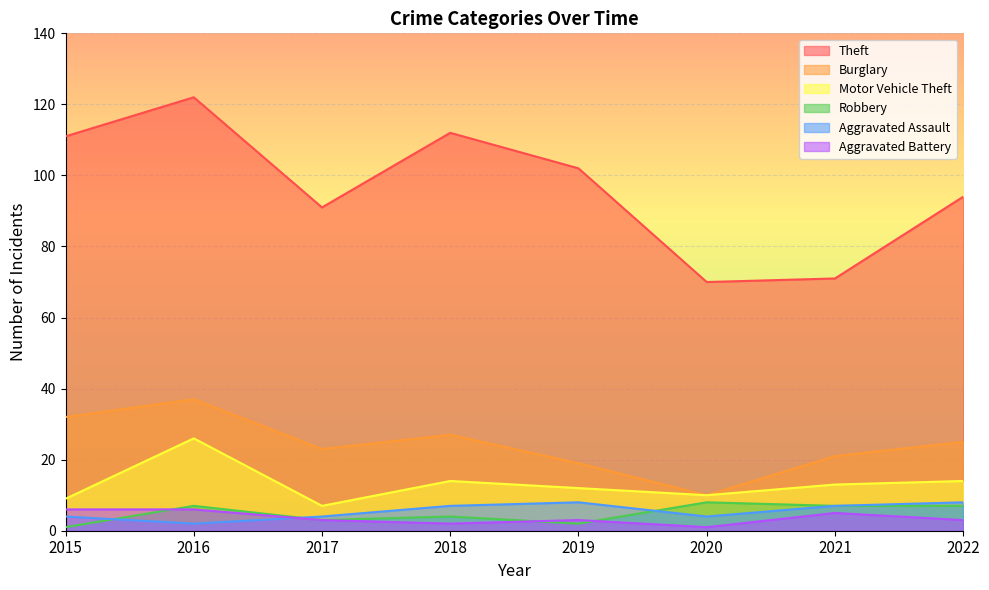

How many categories are shown in the chart?

8